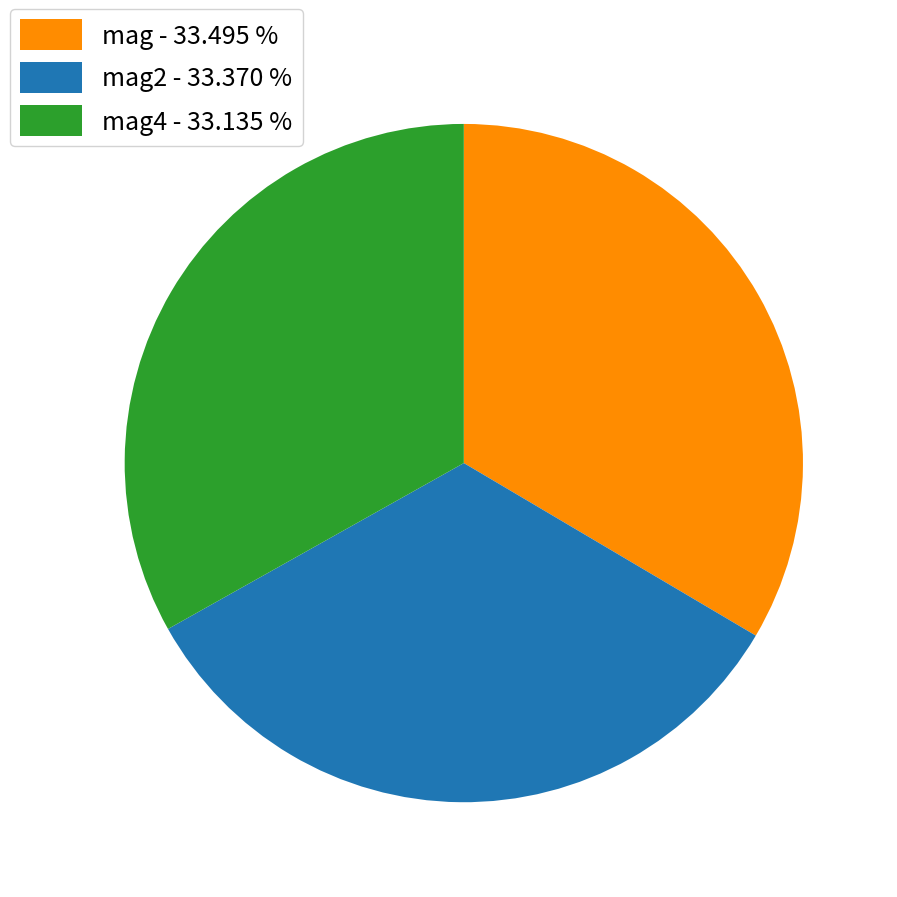

Approximately how many times larger is the value at mag - 33.495 % compared to mag4 - 33.135 %?

1.0